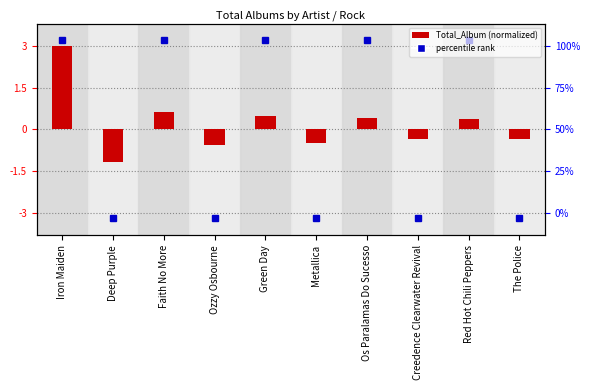

Does the chart contain any negative values?

Yes